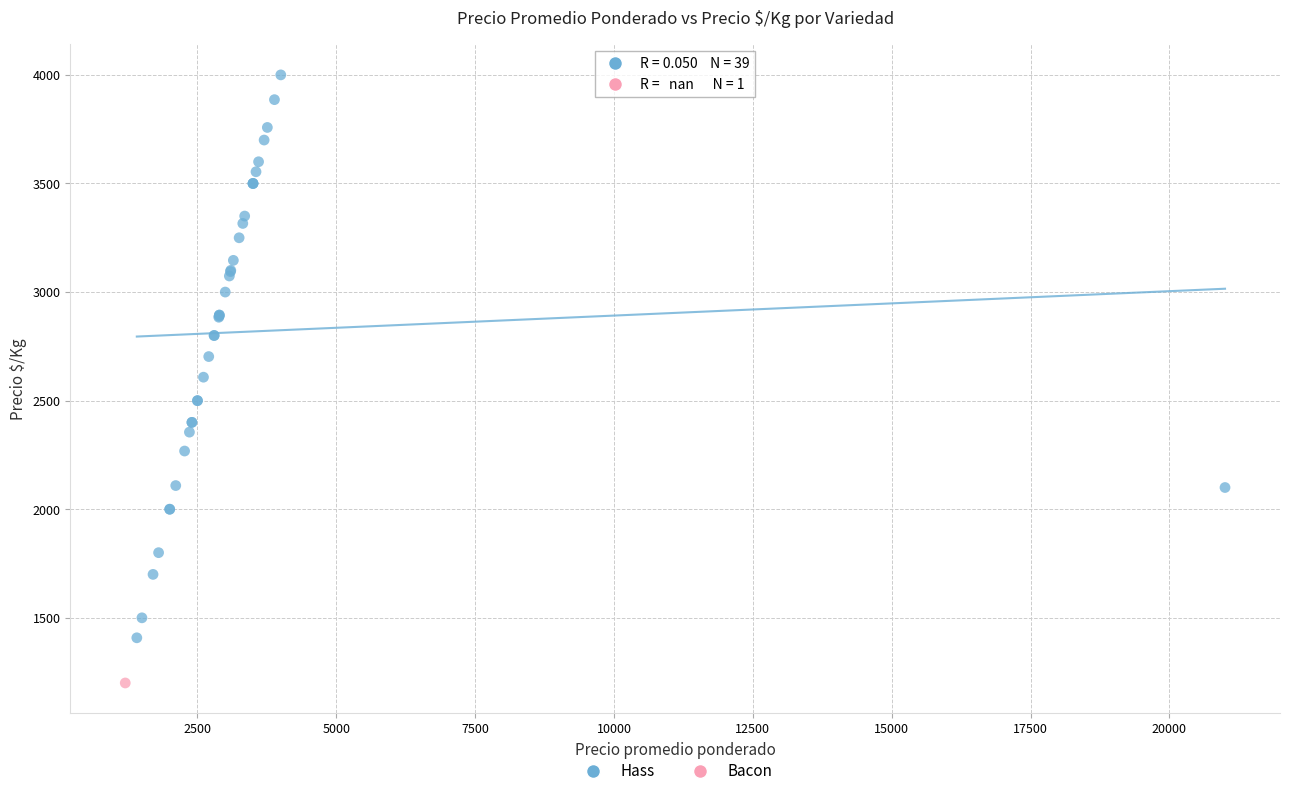

What are all the series names shown in the legend?

Hass, Bacon